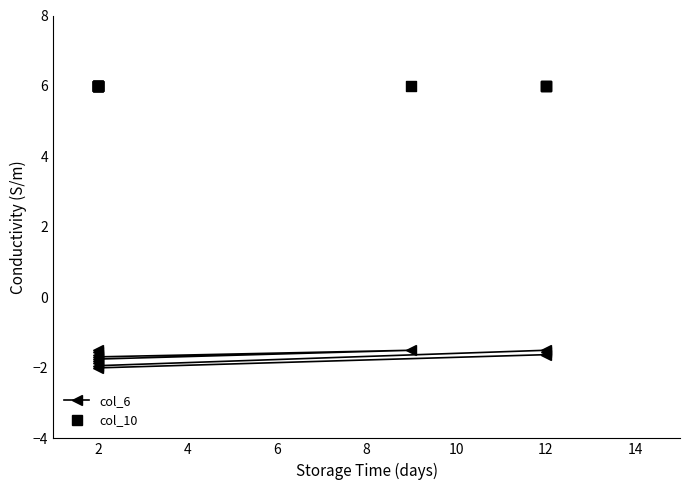

Is the value of col_10 at 12 greater than the value of col_6 at 2?

Yes